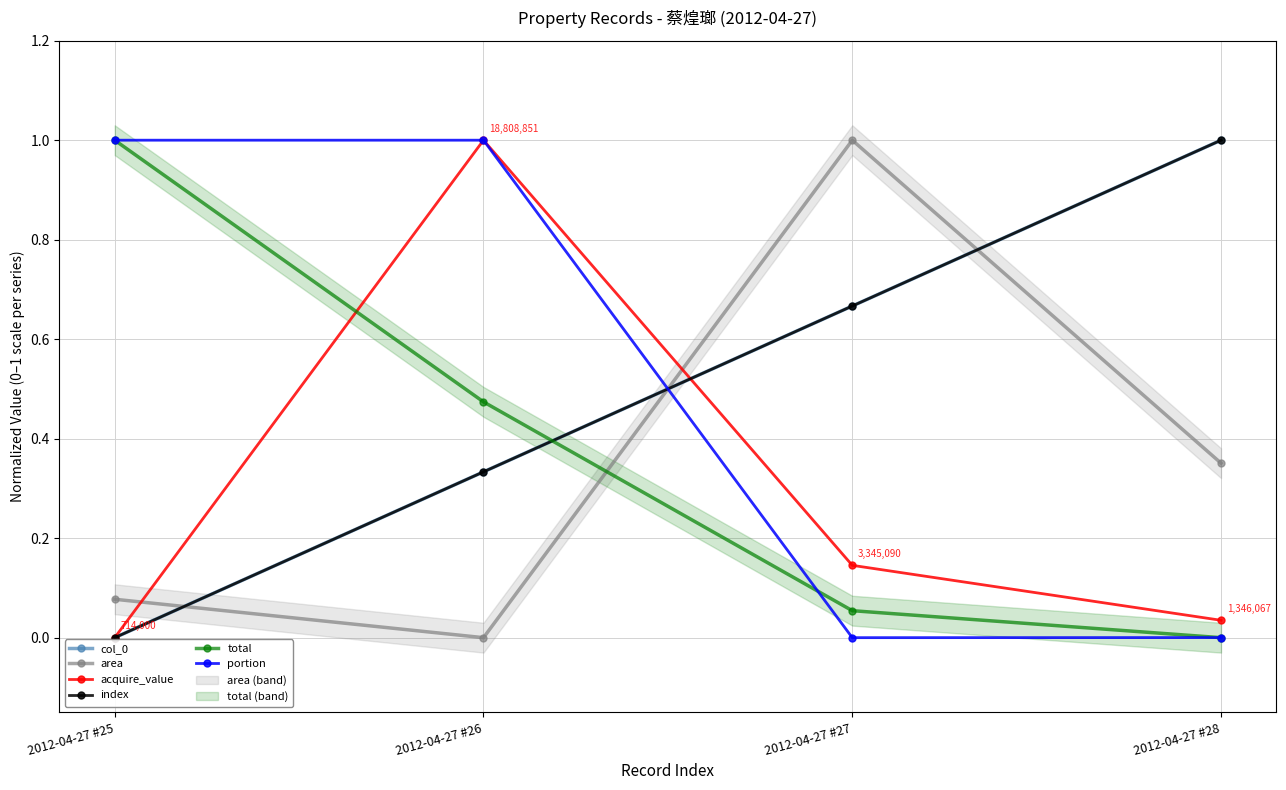

What is the value of the acquire_value point at the 2nd from the left?

1.0